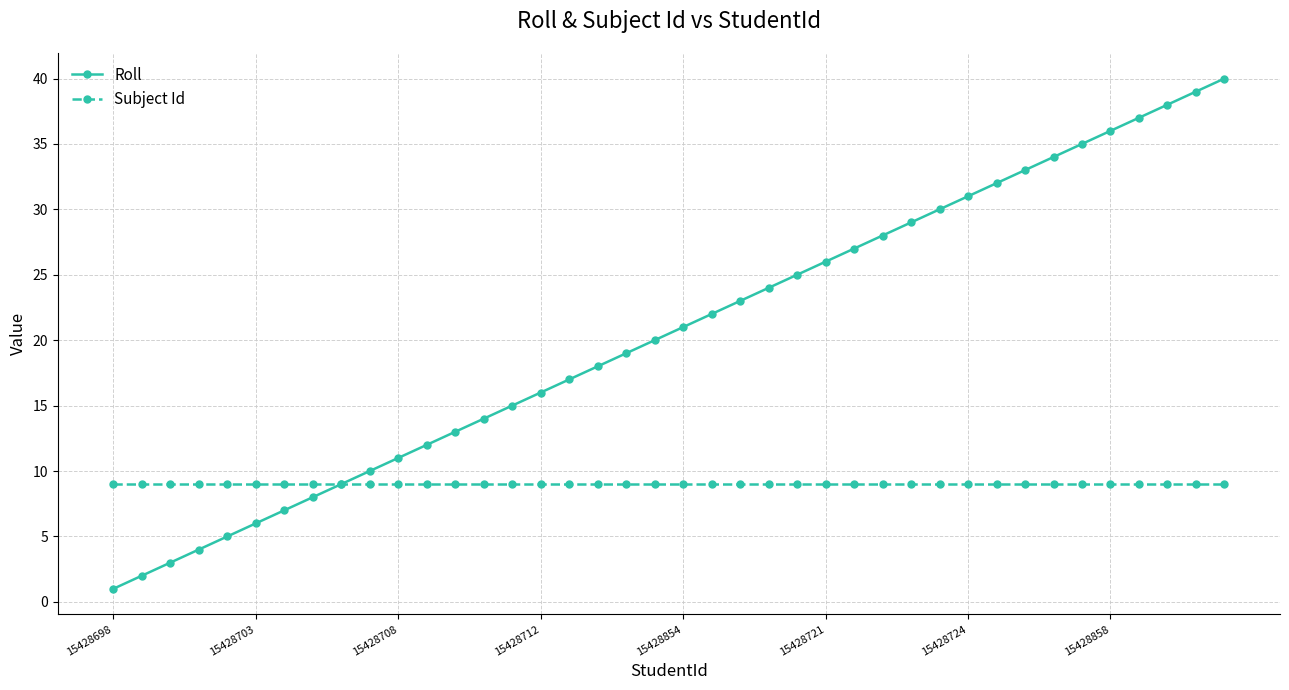

How many values in the Roll series are below 21?

20